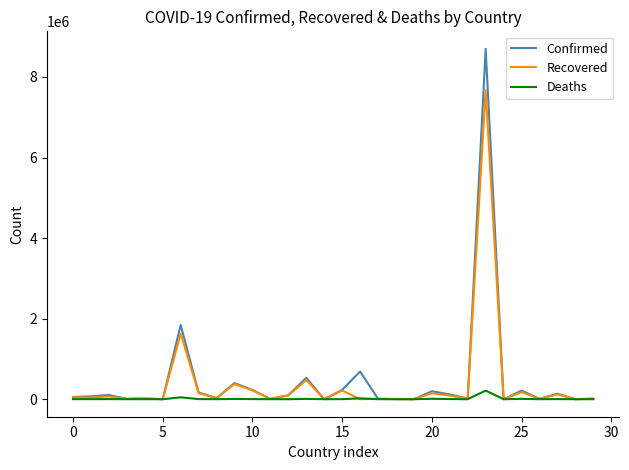

In Deaths, how many points are lower than both neighbors (excluding endpoints)?

11